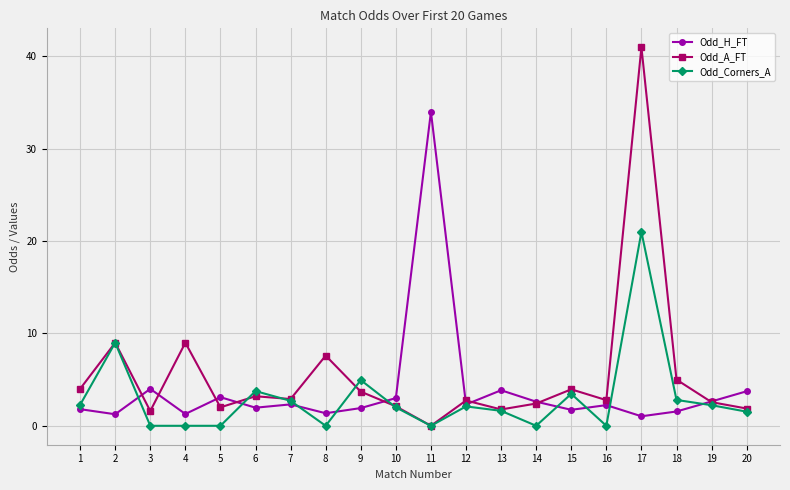

List the series in order of their overall mean, lowest first.

Odd_Corners_A, Odd_H_FT, Odd_A_FT